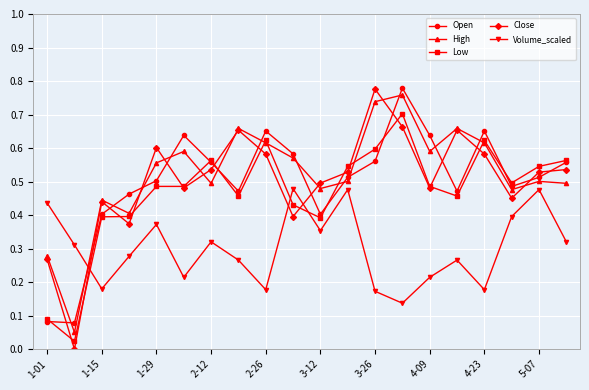

Does the chart have visible grid lines?

Yes